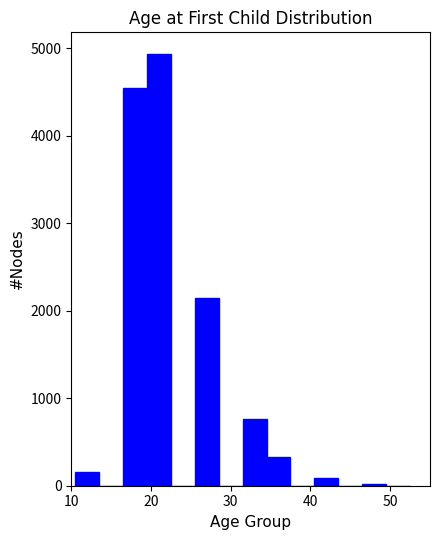

Around what value on the x-axis is the tallest bar? Give the approximate position of its centre, as read against the axis.

21